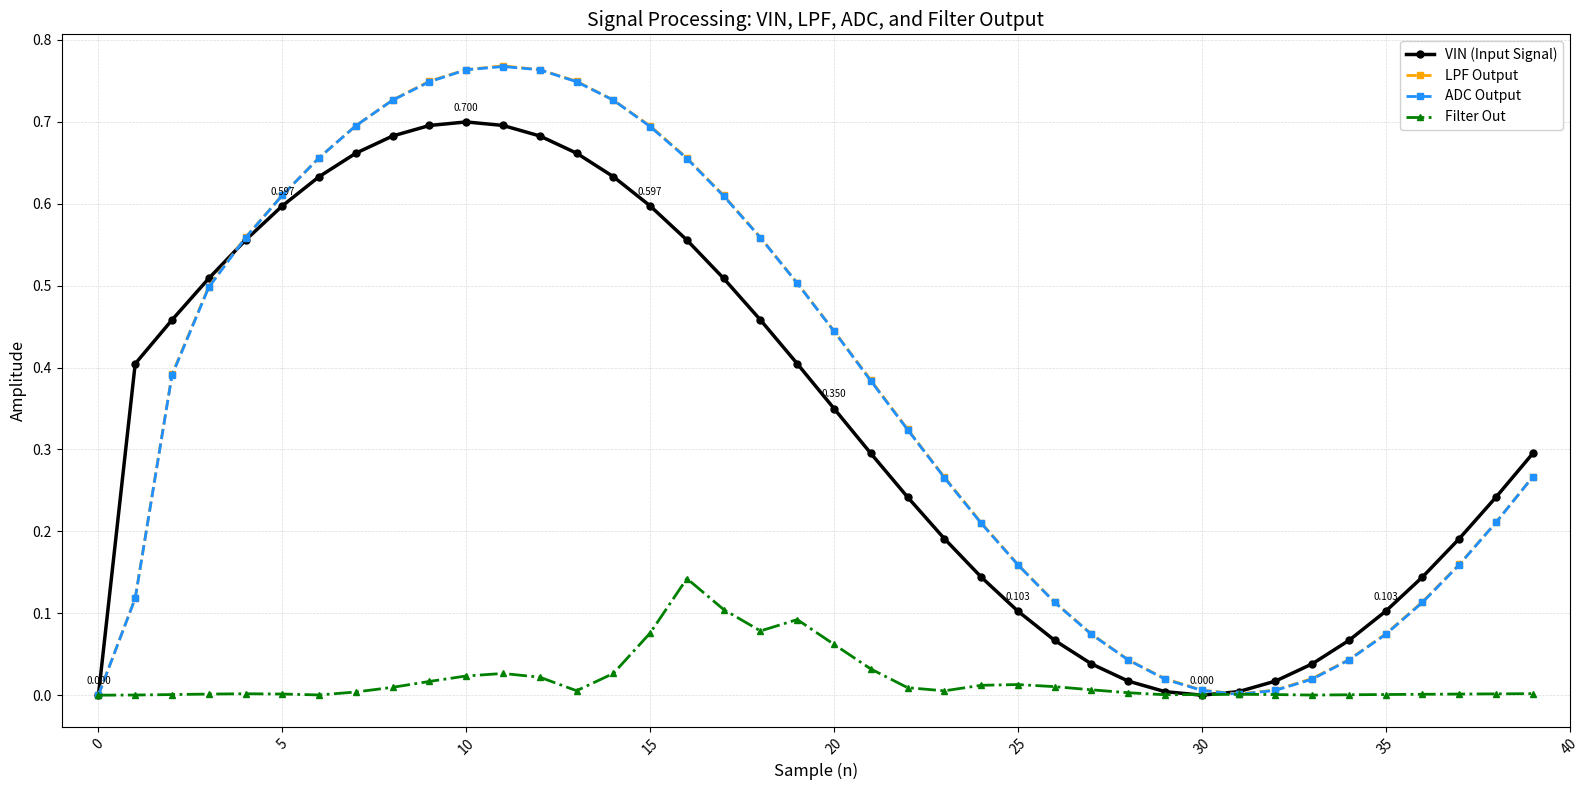

True or false: Filter Out has more than 0 points higher than both neighbors.

True